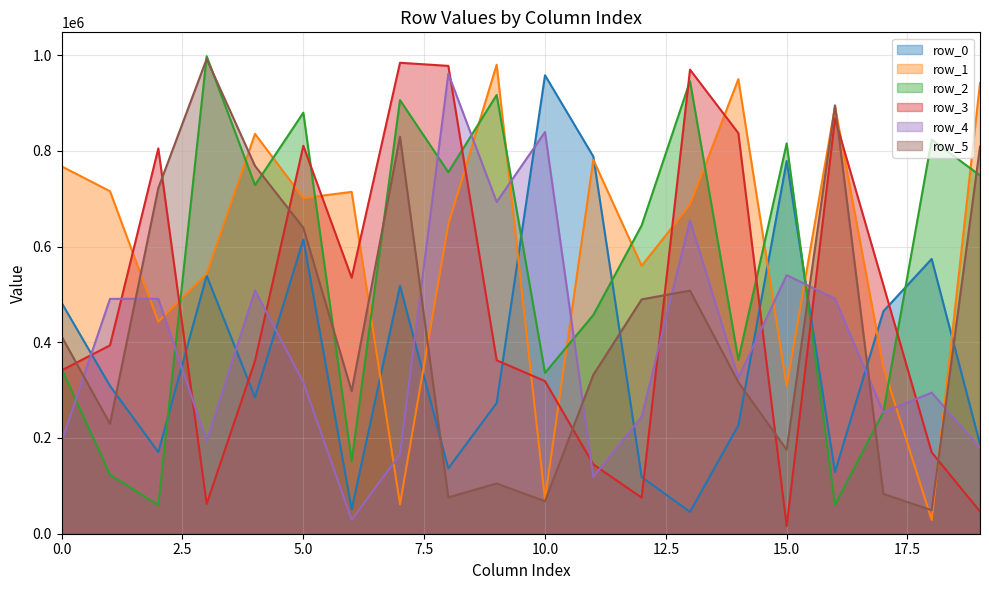

True or false: row_4 has more than 0 interior local peaks.

True